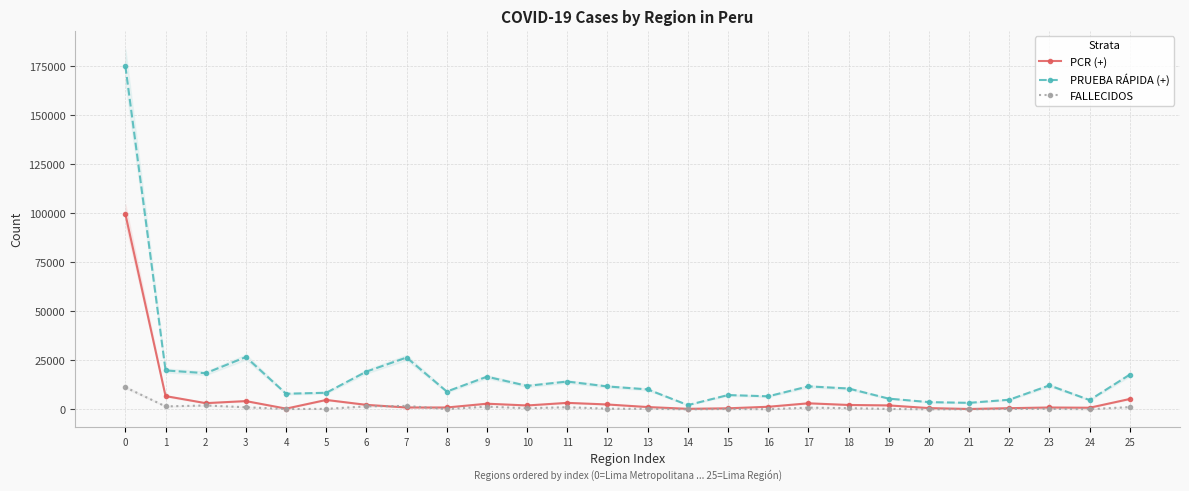

True or false: FALLECIDOS has more than 0 points higher than both neighbors.

True